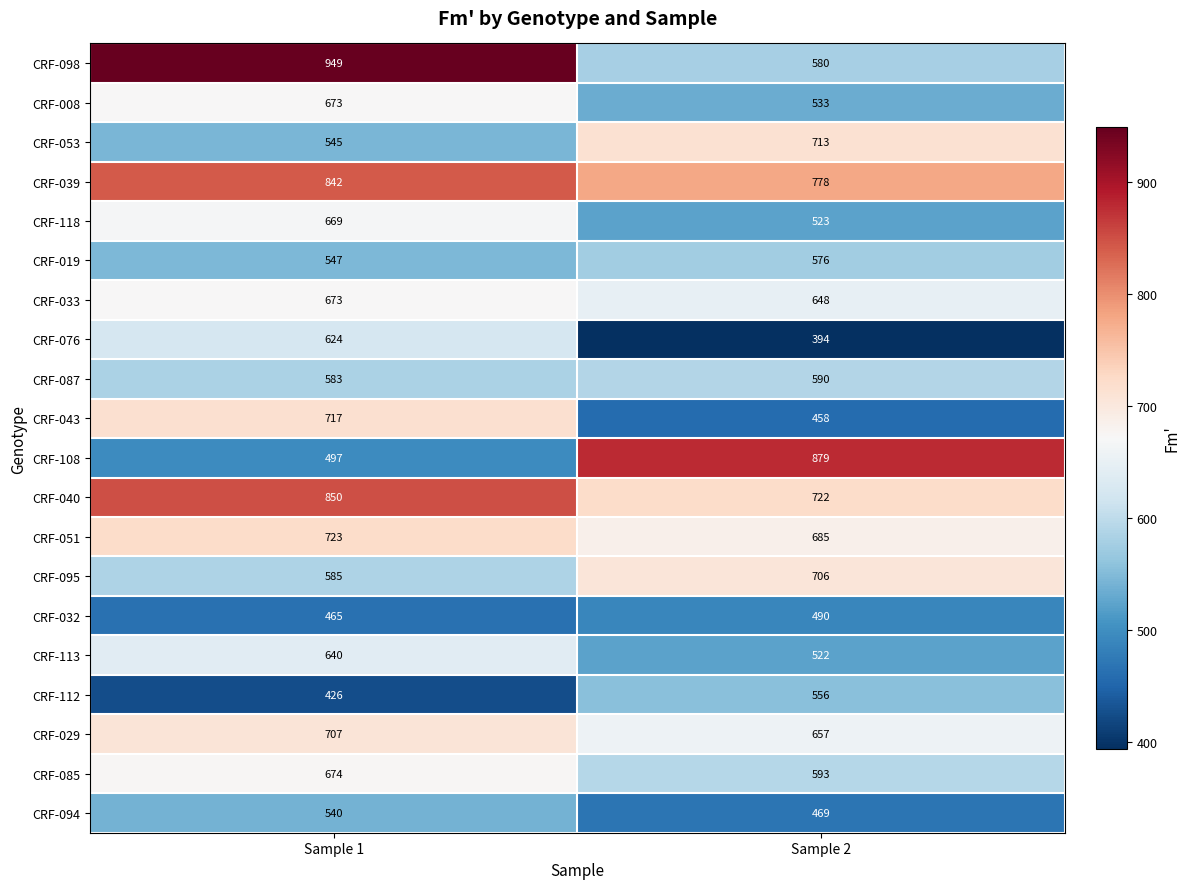

What is the spread (max minus min) of values at Sample 2?

485